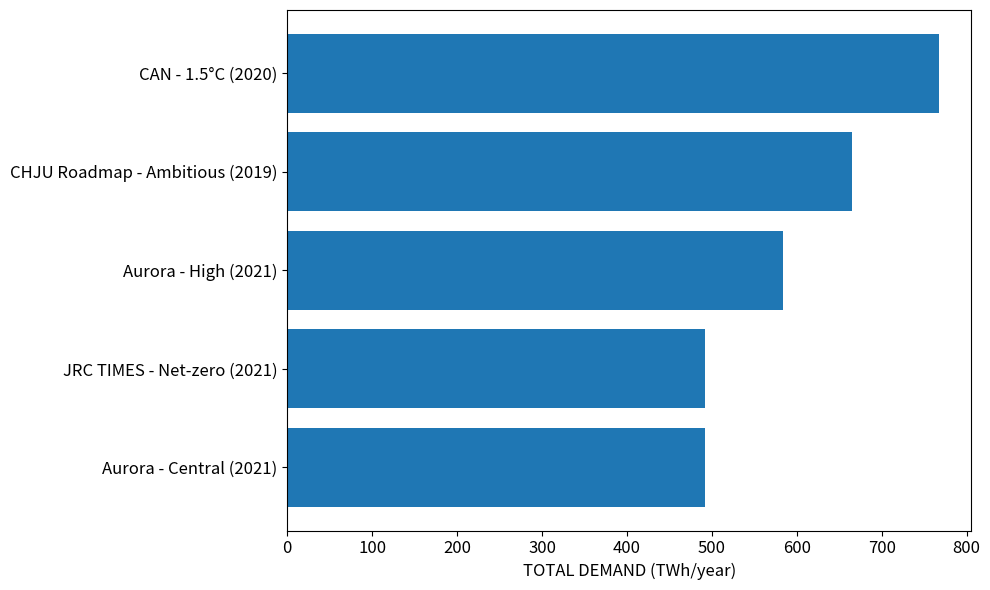

Where is the data nearest to the value 629?

CHJU Roadmap - Ambitious (2019)